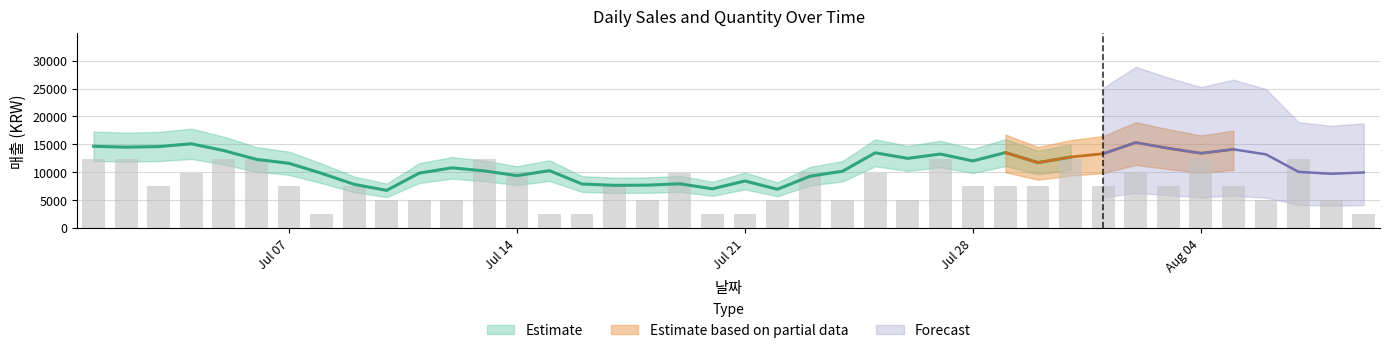

What is the smallest value displayed?

2475.0